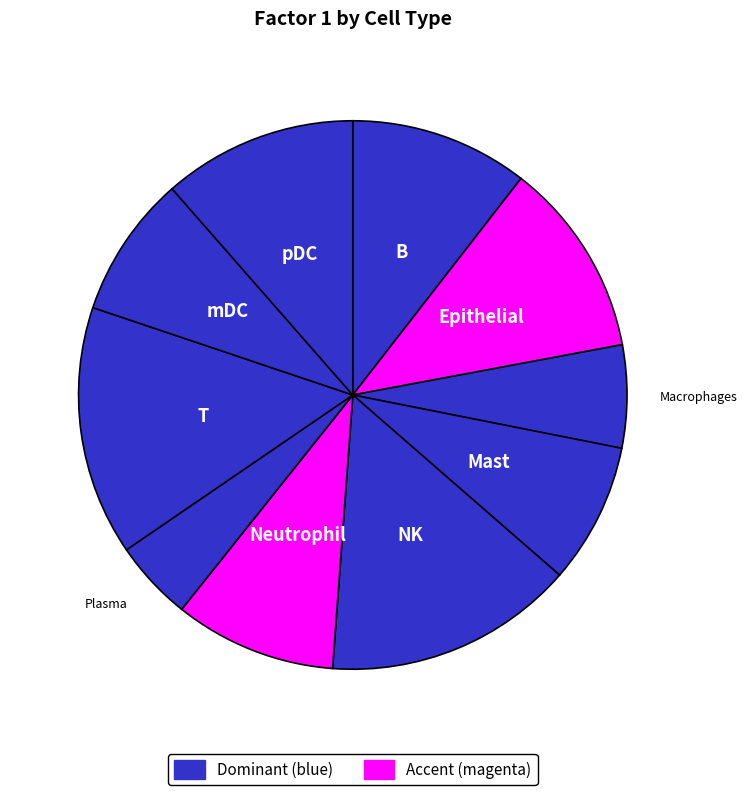

Rank the categories by value from highest to lowest.

NK, T, Epithelial, pDC, B, Neutrophil, mDC, Mast, Macrophages, Plasma